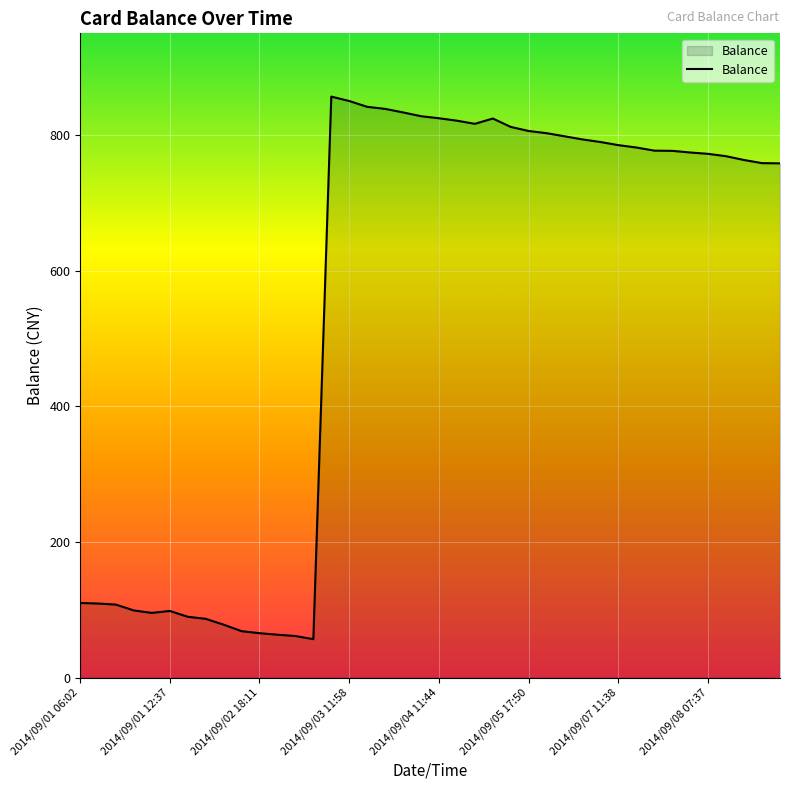

How many lines are shown in the chart?

1